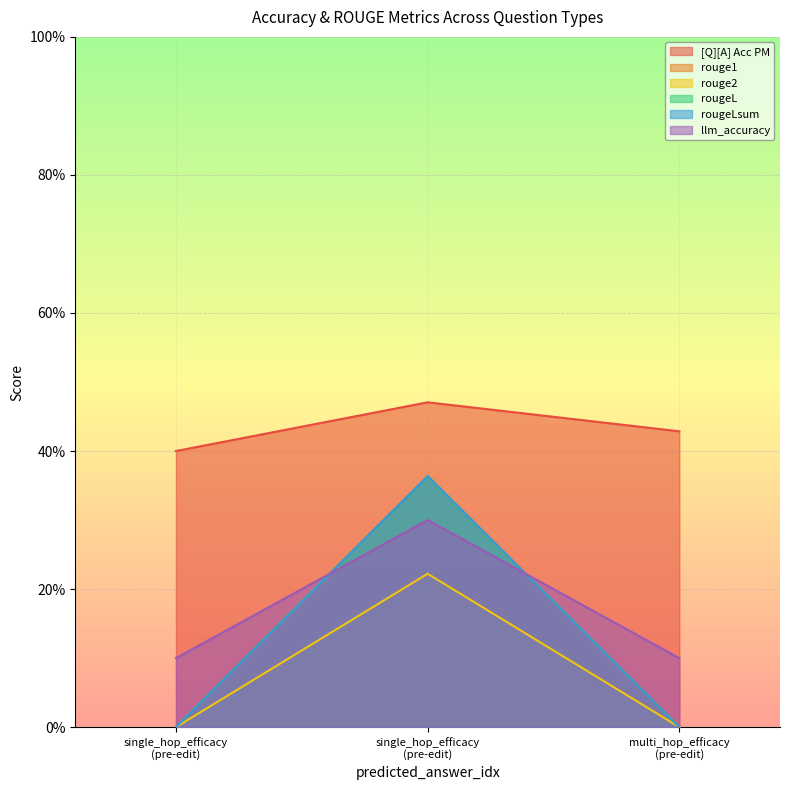

Reading left to right, list all the values displayed in this chart.

[Q][A] Acc PM: single_hop_efficacy
(pre-edit)=0.4	single_hop_efficacy
(pre-edit)=0.5	multi_hop_efficacy
(pre-edit)=0.4
rouge1: single_hop_efficacy
(pre-edit)=0.0	single_hop_efficacy
(pre-edit)=0.4	multi_hop_efficacy
(pre-edit)=0.0
rouge2: single_hop_efficacy
(pre-edit)=0.0	single_hop_efficacy
(pre-edit)=0.2	multi_hop_efficacy
(pre-edit)=0.0
rougeL: single_hop_efficacy
(pre-edit)=0.0	single_hop_efficacy
(pre-edit)=0.4	multi_hop_efficacy
(pre-edit)=0.0
rougeLsum: single_hop_efficacy
(pre-edit)=0.0	single_hop_efficacy
(pre-edit)=0.4	multi_hop_efficacy
(pre-edit)=0.0
llm_accuracy: single_hop_efficacy
(pre-edit)=0.1	single_hop_efficacy
(pre-edit)=0.3	multi_hop_efficacy
(pre-edit)=0.1